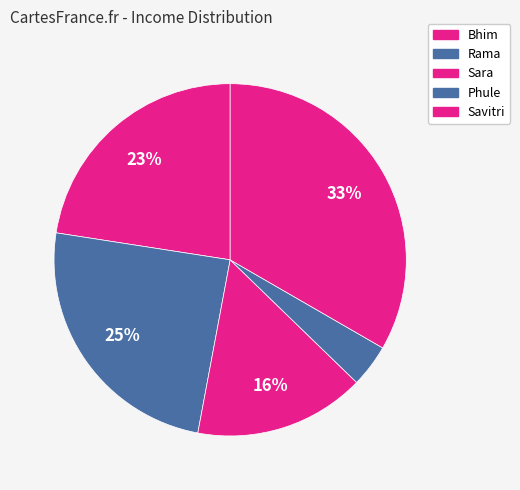

How many segments does this pie chart have?

5